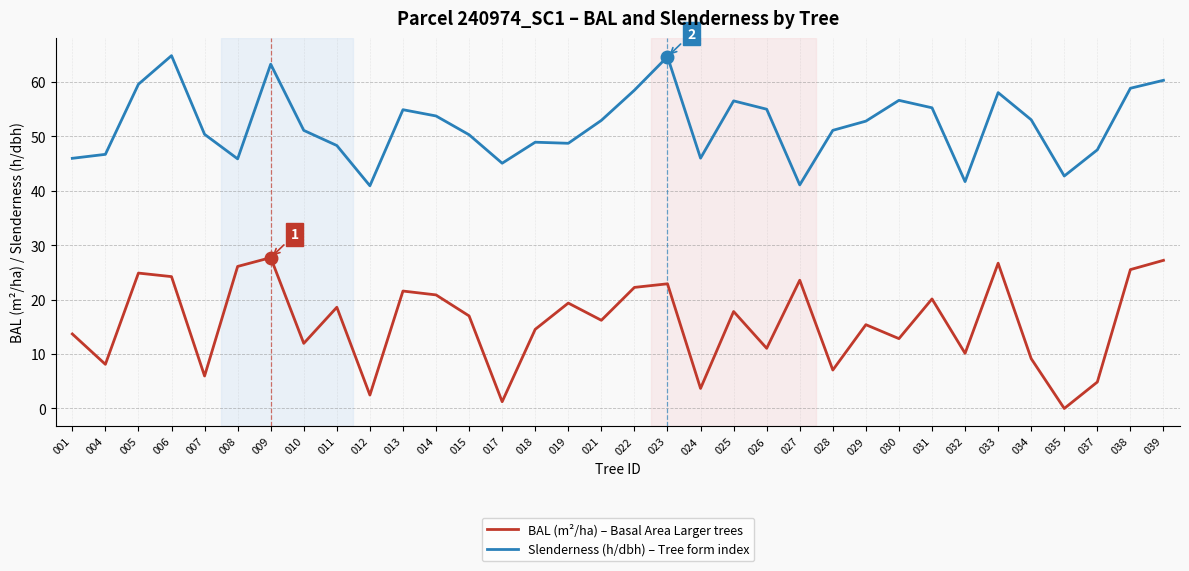

True or false: Slenderness (h/dbh) – Tree form index and BAL (m²/ha) – Basal Area Larger trees intersect in this chart.

False